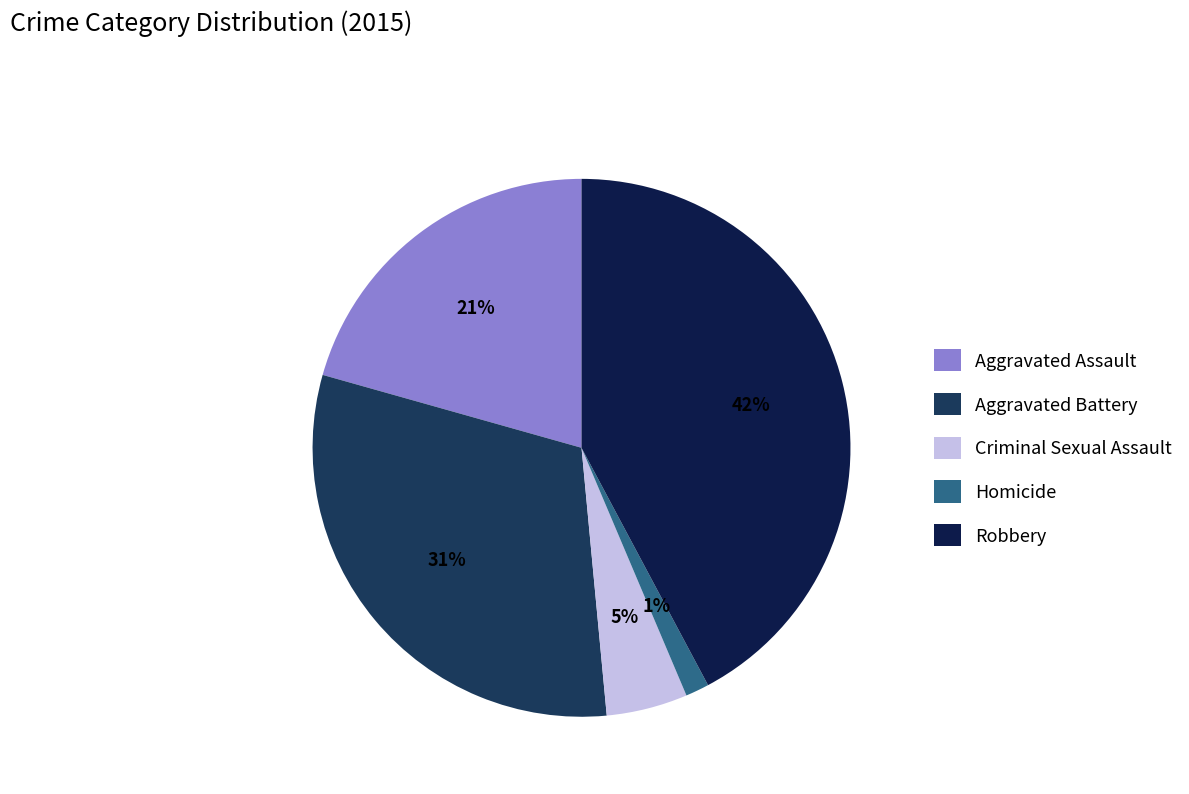

What percentage is the Aggravated Assault slice, to the nearest percent?

21%